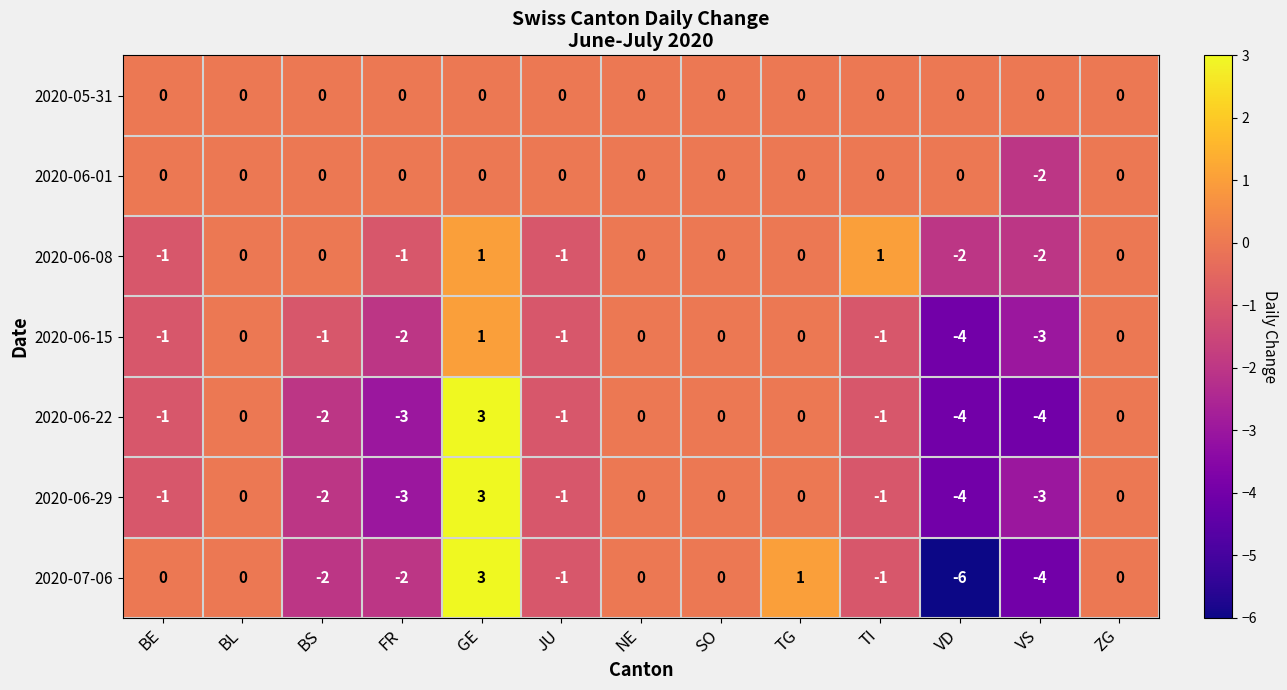

Which series has the widest spread of values?

2020-07-06